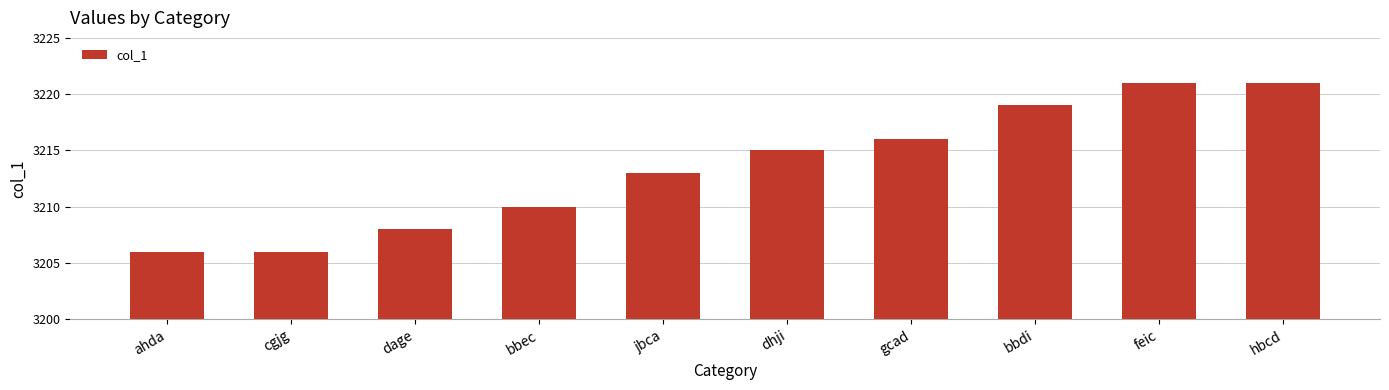

What is the sum of the values at feic and jbca?

6434